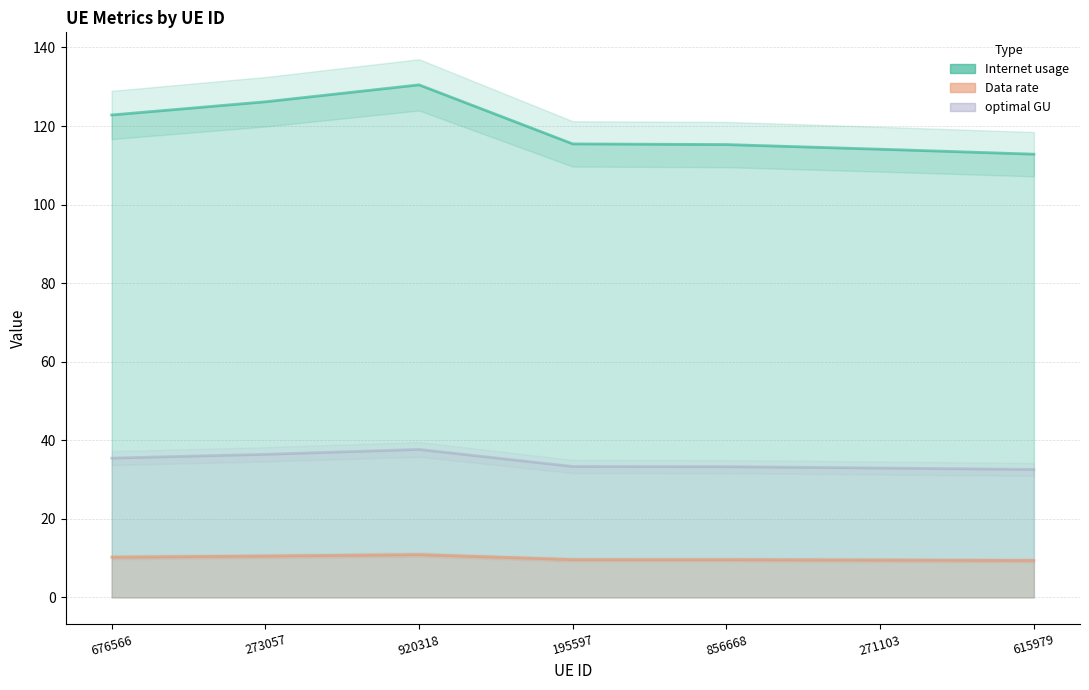

What is the difference between the maximum and second lowest values in the Internet usage series?

1.4